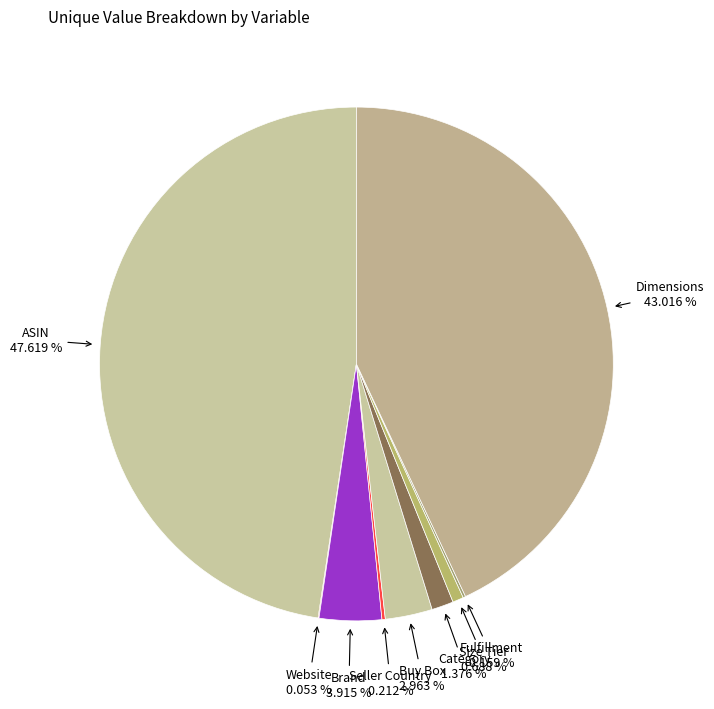

How many slices are in this pie chart?

9